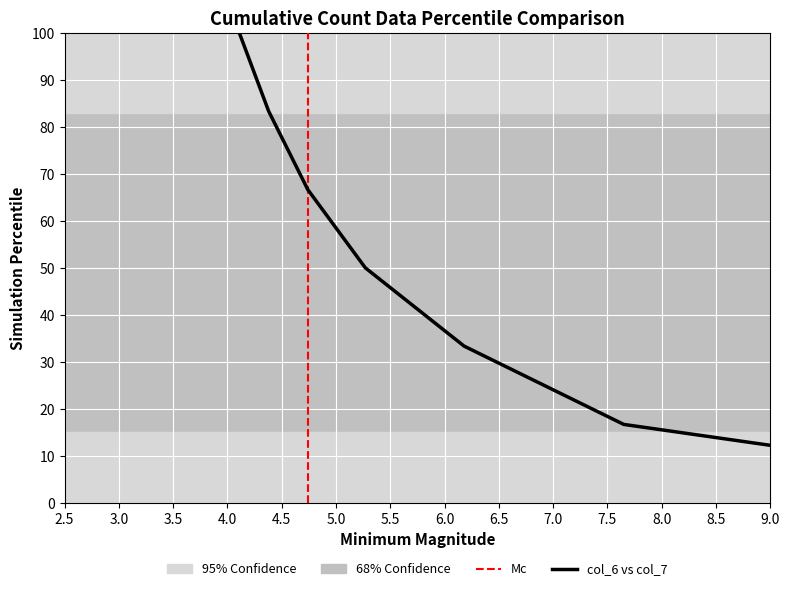

How many data points are less than 50?

3